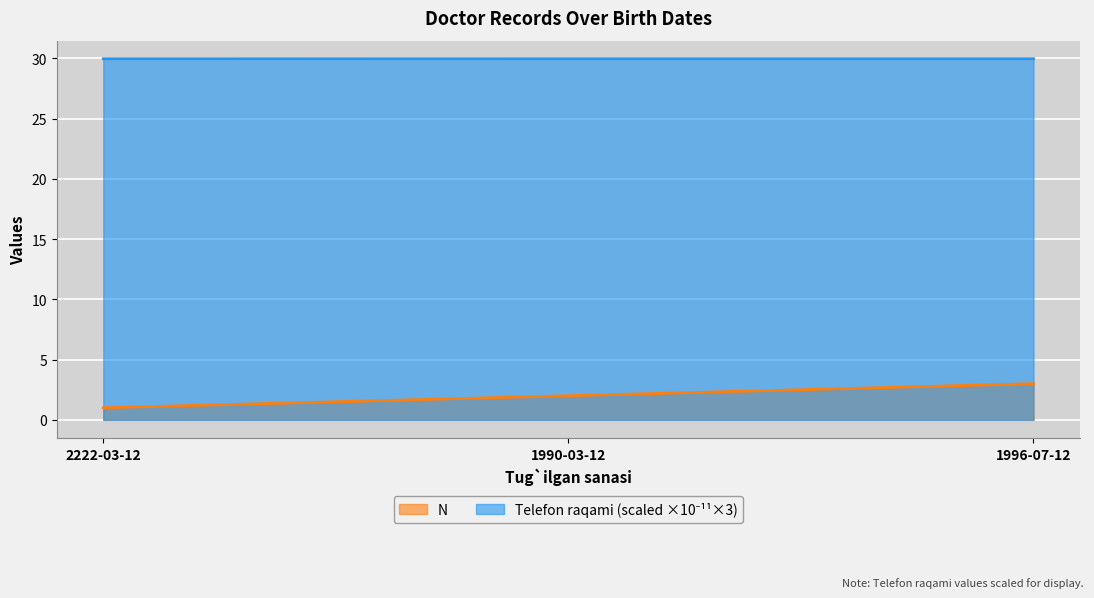

At how many categories does at least one series exceed 15?

3